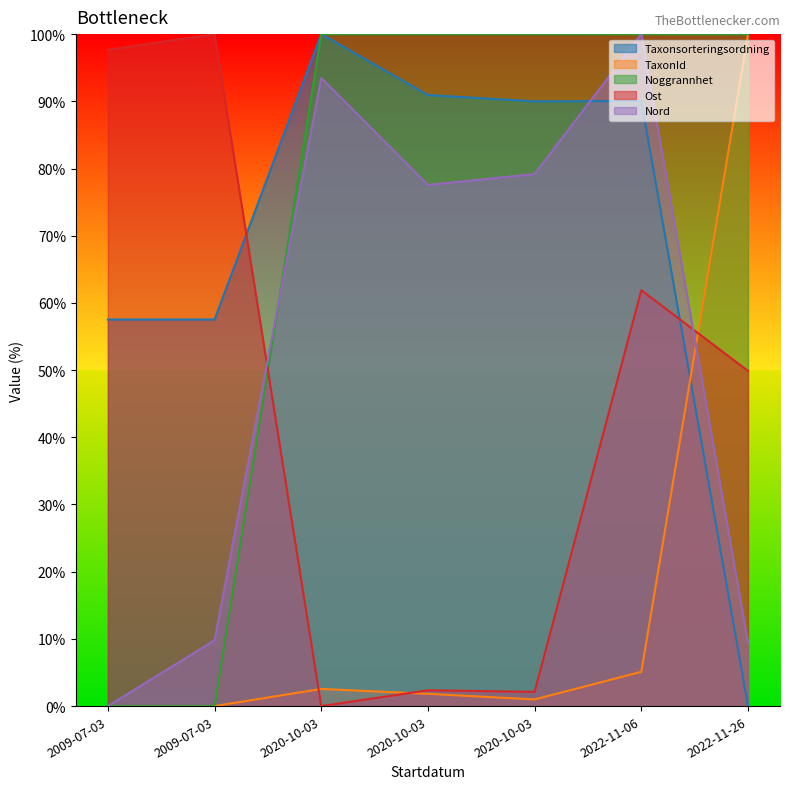

Rank the series by their maximum value, from lowest to highest.

Taxonsorteringsordning, TaxonId, Noggrannhet, Ost, Nord